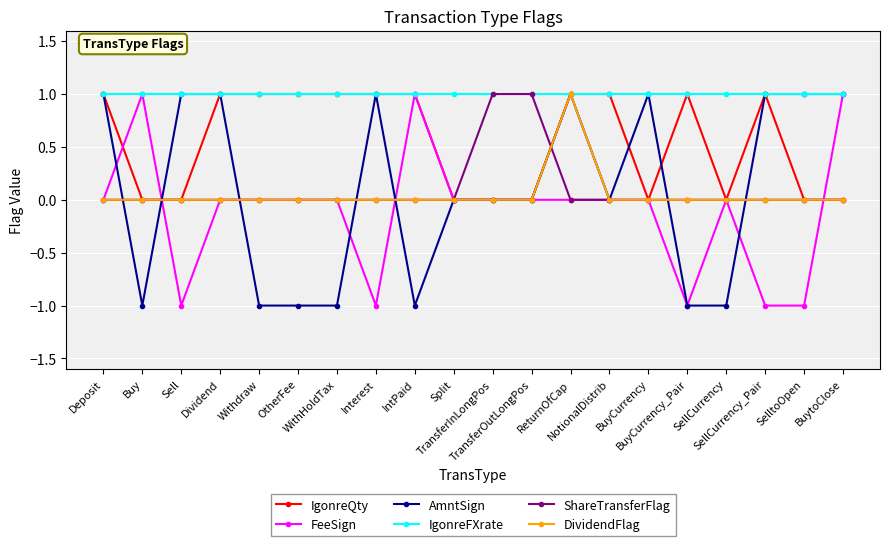

Is it true that DividendFlag equals 0 at Deposit?

True